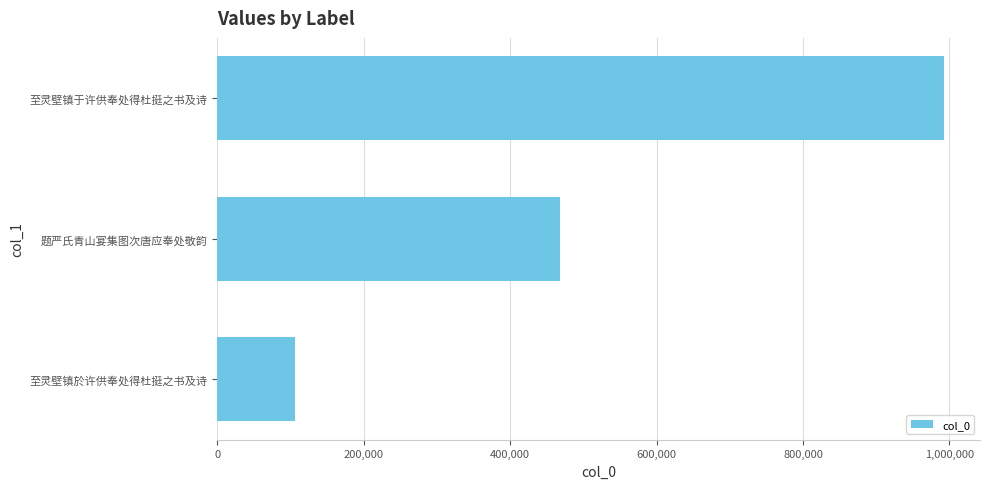

The chart shows a value of 992091 at 至灵壁镇于许供奉处得杜挺之书及诗. True or false?

True